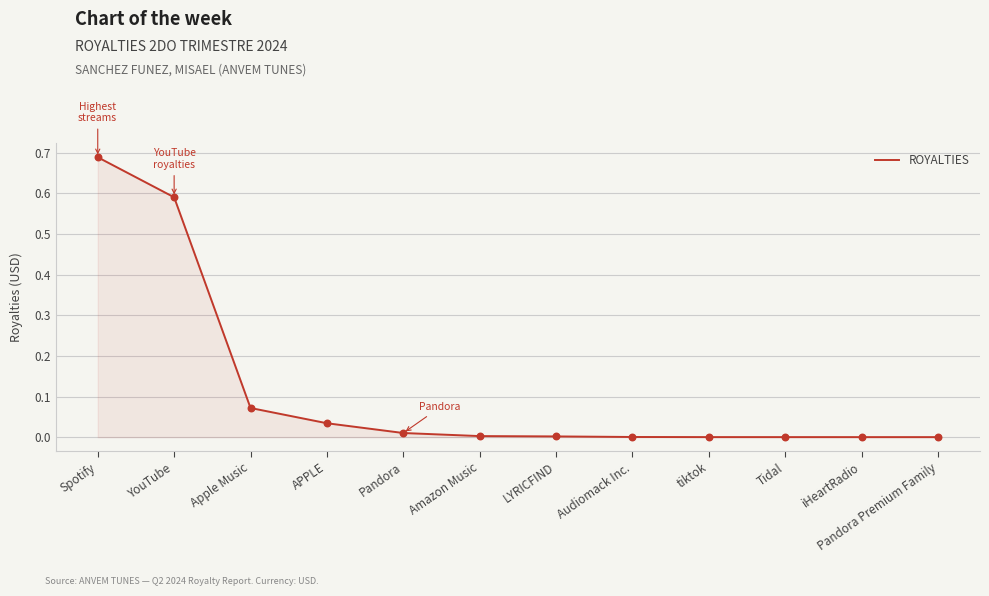

Which has a higher value, Tidal or YouTube?

YouTube